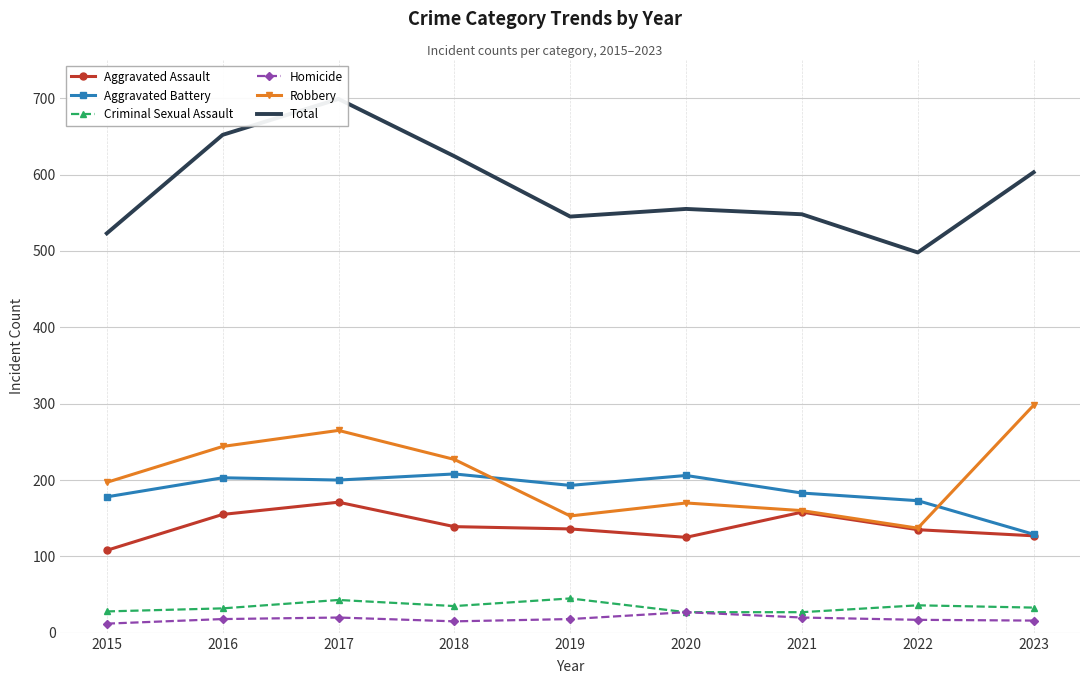

Between 2015 and 2022, which series saw the biggest shift?

Robbery